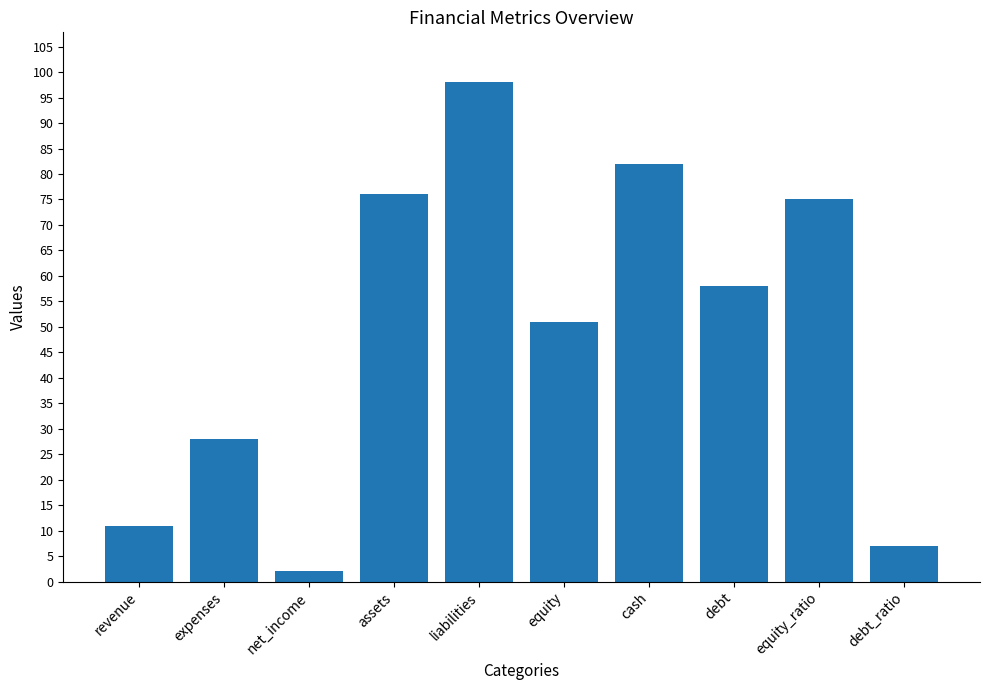

What is the ratio of the value at expenses to the value at debt_ratio?

4.0